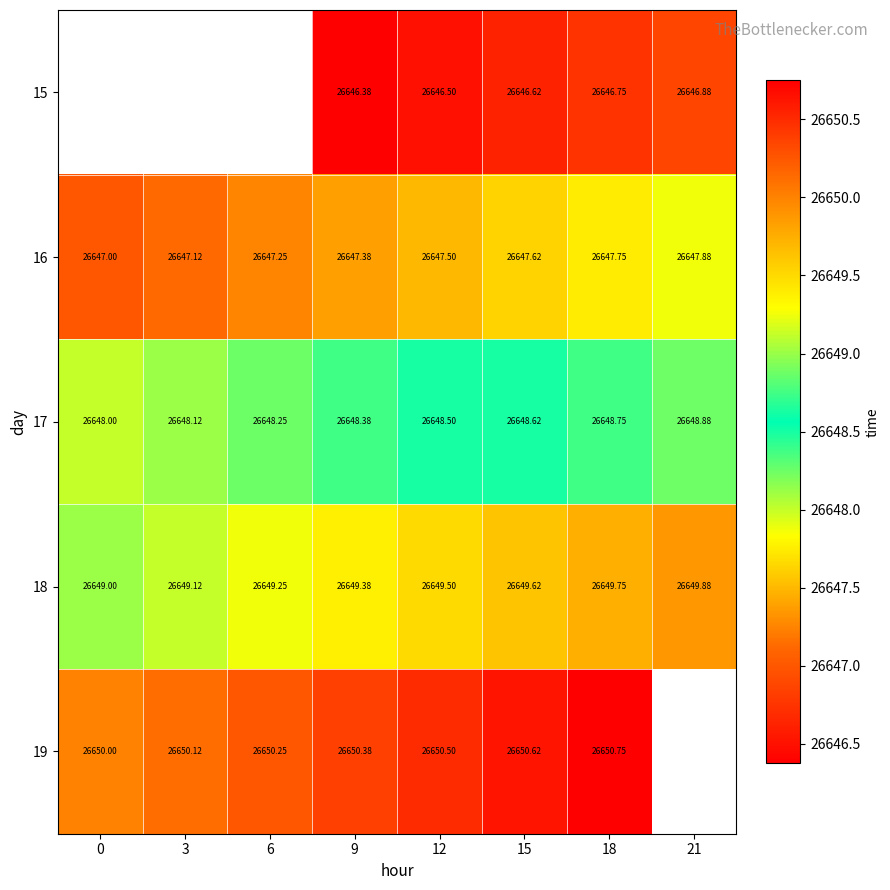

Is the value of 16 at 6 greater than the value of 19 at 12?

No